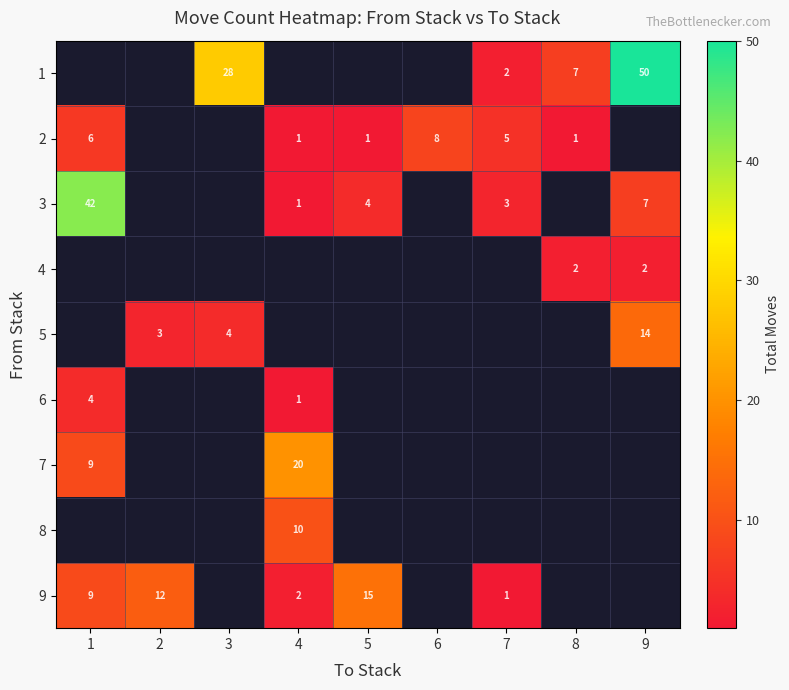

The value of 9 at 2 is 3.0. True or false?

False